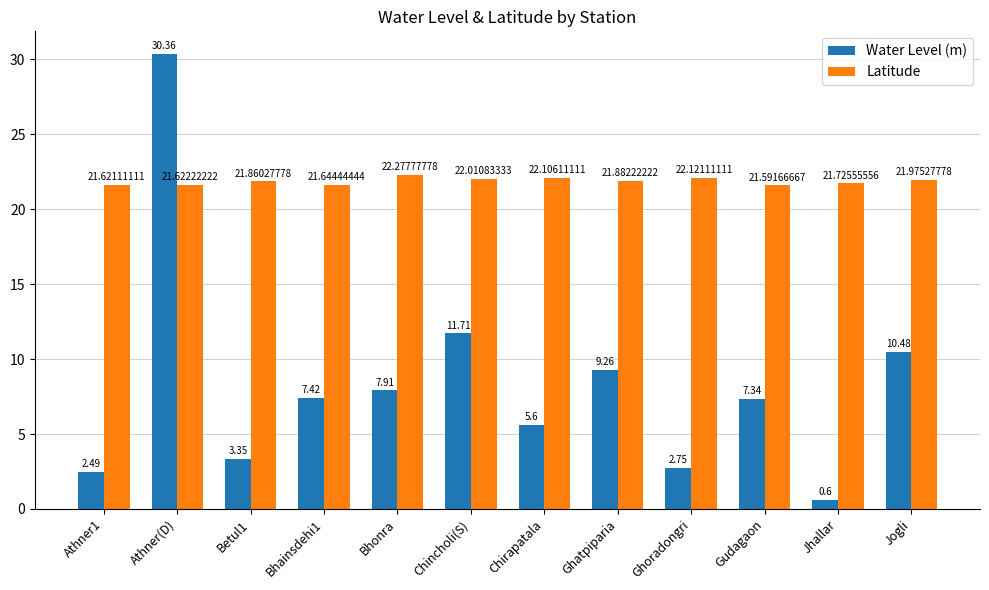

What value does the Water Level (m) series have at Chirapatala?

5.6